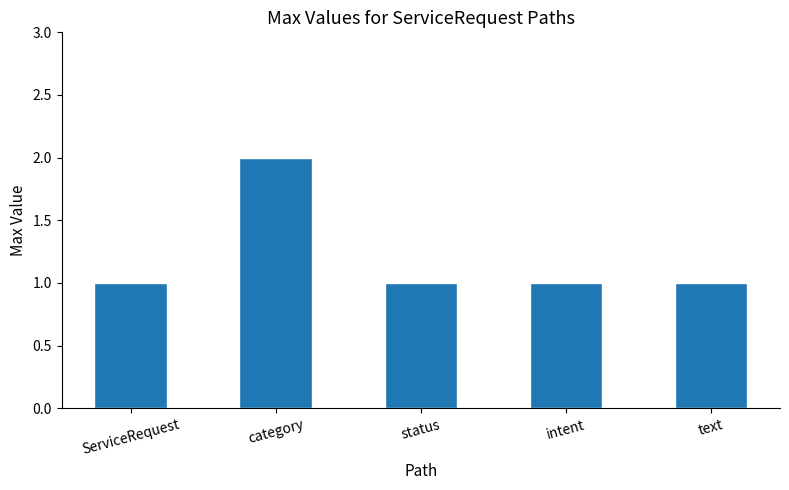

What is the average value?

1